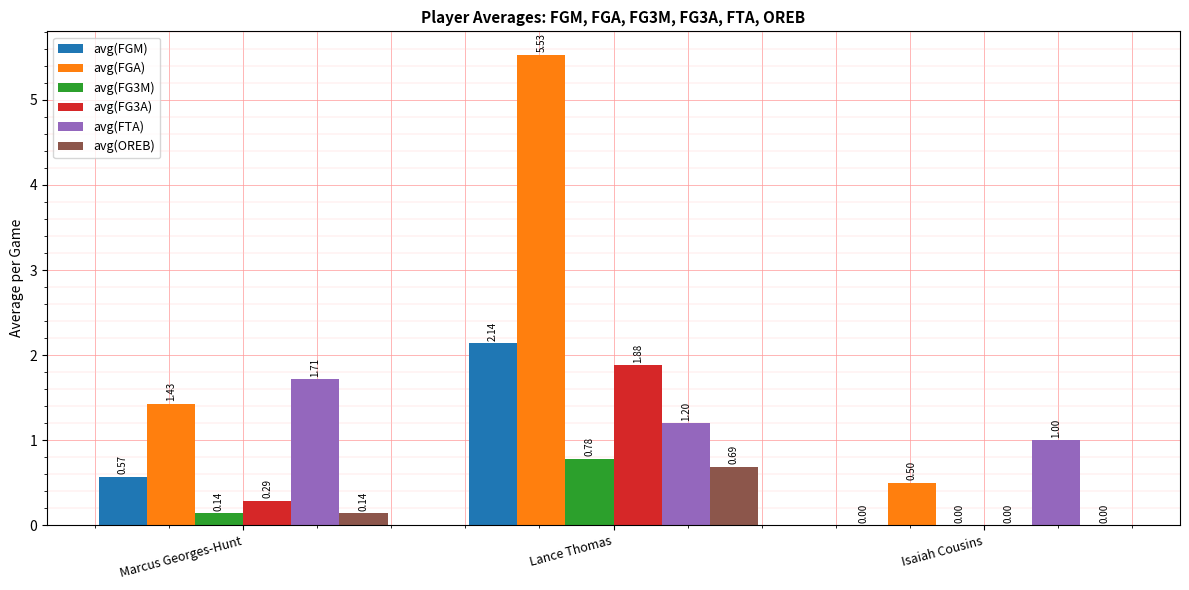

Which label corresponds to the largest value in the chart?

Lance Thomas